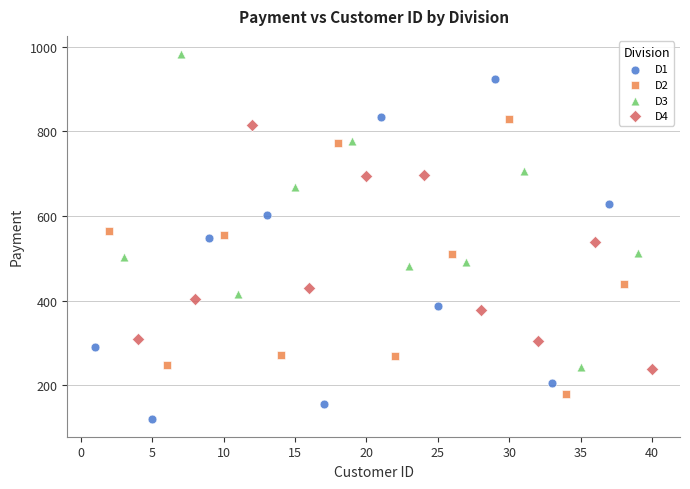

Which series contains the lowest Y value?

D1